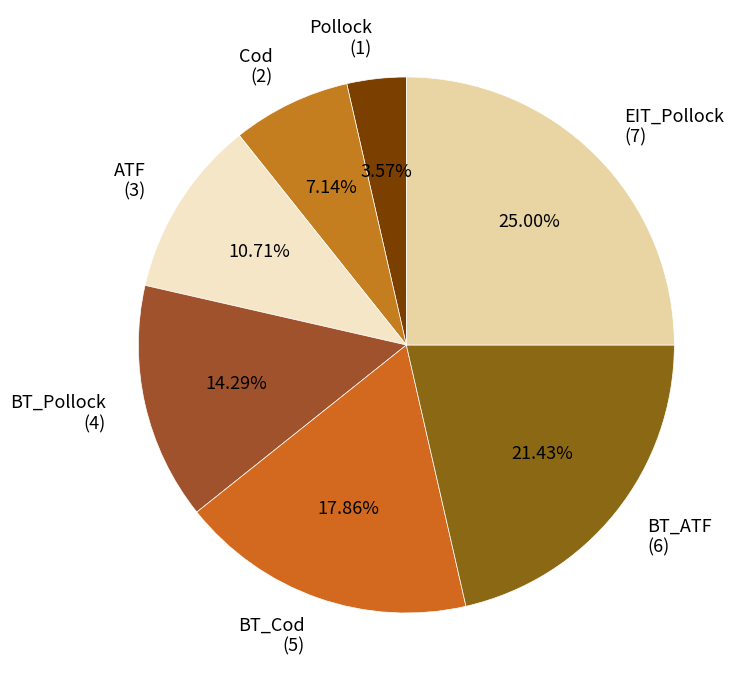

To the nearest percent, what is the difference between the largest and smallest slice percentages?

21%